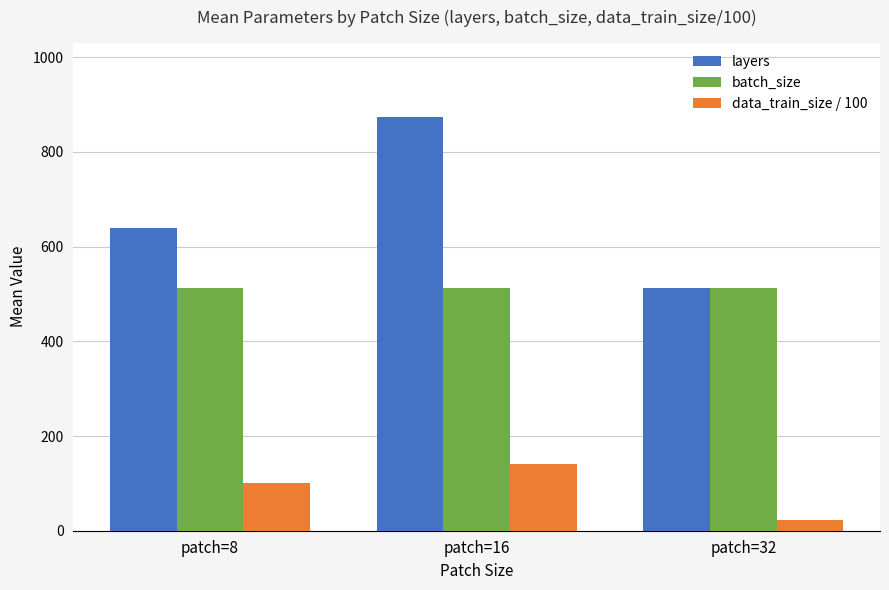

What is the average value of the data_train_size / 100 series?

88.4